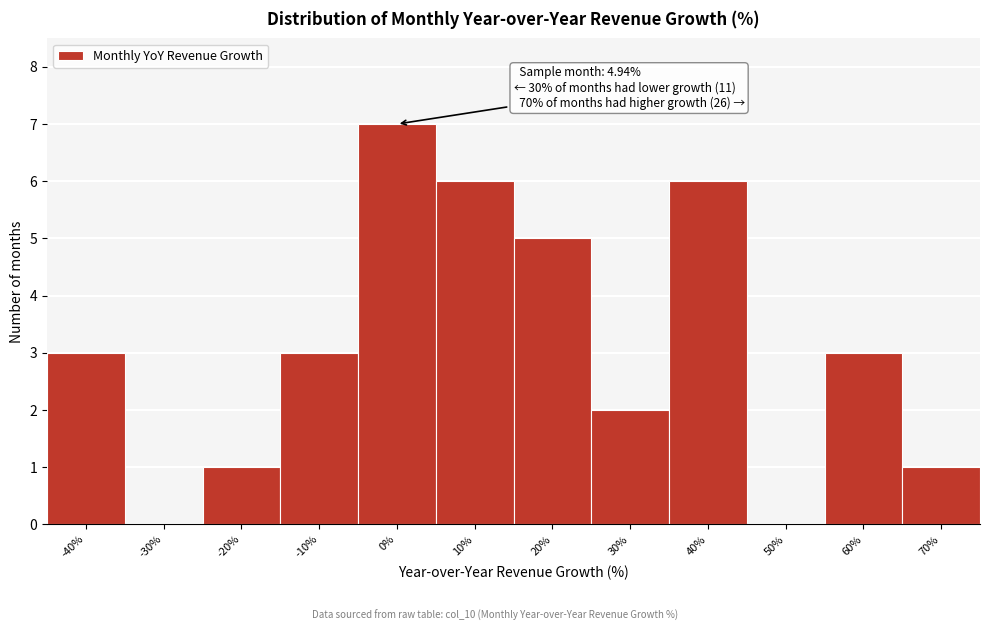

Reading left to right, transcribe all the data shown in this chart.

-40%=3	-30%=0	-20%=1	-10%=3	0%=7	10%=6	20%=5	30%=2	40%=6	50%=0	60%=3	70%=1